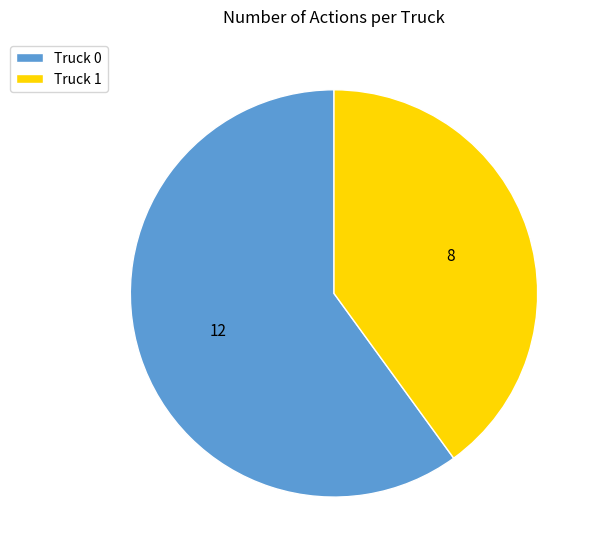

The Truck 0 slice represents 60% of the pie. True or false?

True